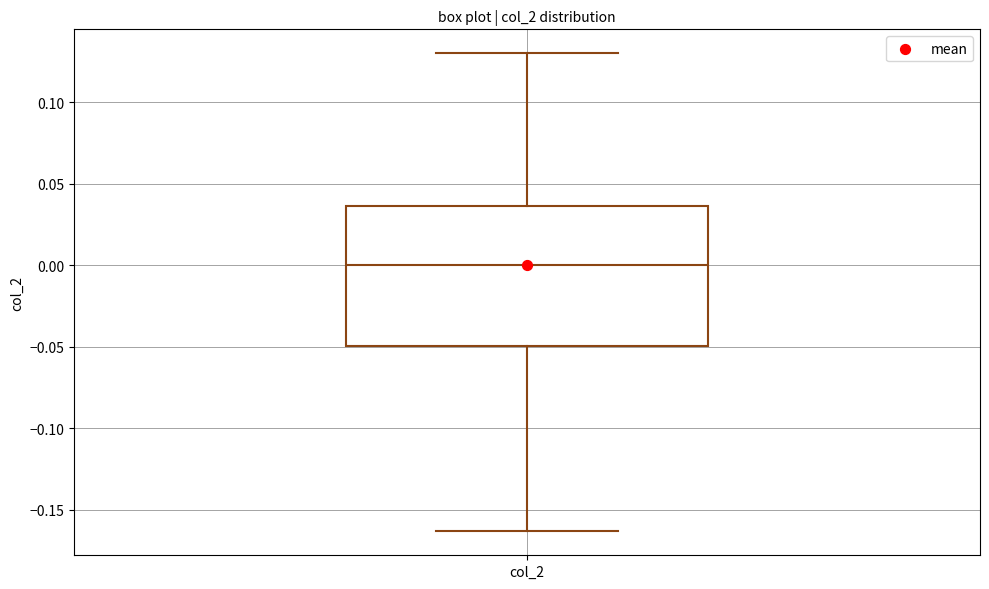

Transcribe this box plot: give where the median line is, the range the box spans, and where the two whiskers end, as read against the y-axis. The values are not printed on the chart, so give them approximately, as read against the axis.

median 0.000, box -0.050 to 0.035, whiskers -0.165 to 0.130